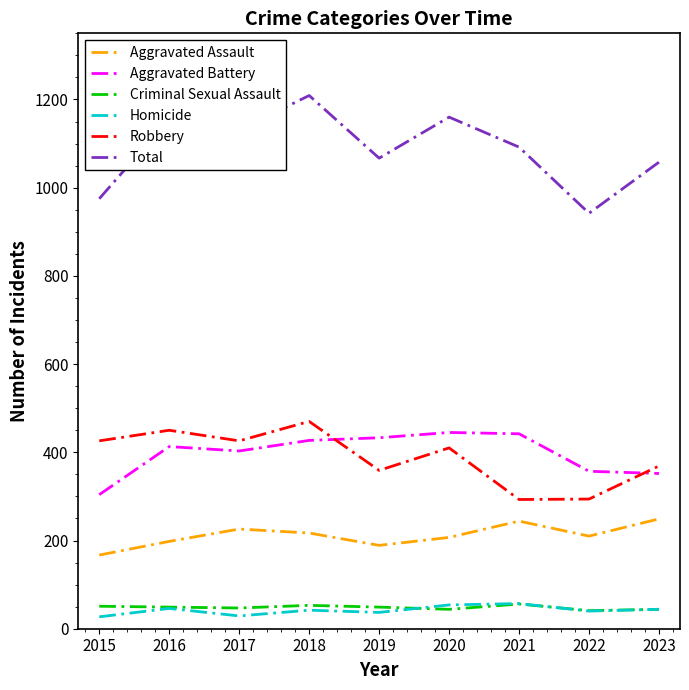

What is the difference between the maximum and second lowest values in the Total series?

234